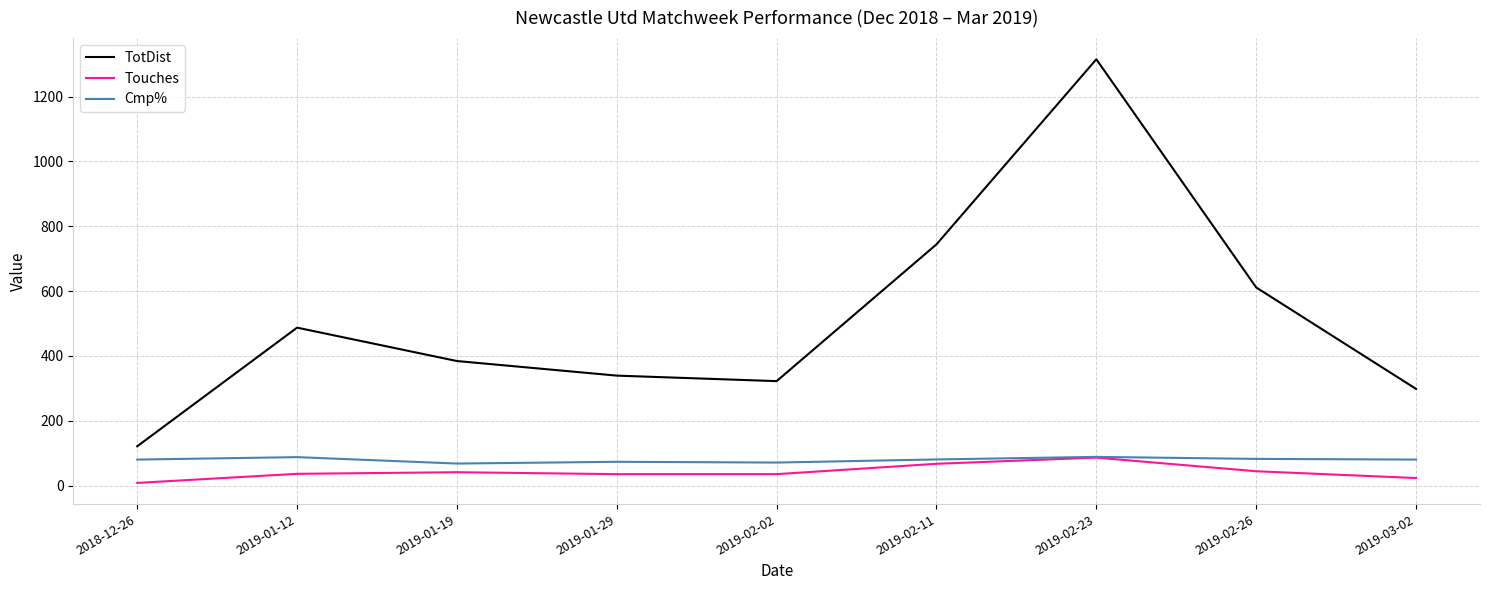

True or false: TotDist and Touches intersect in this chart.

False